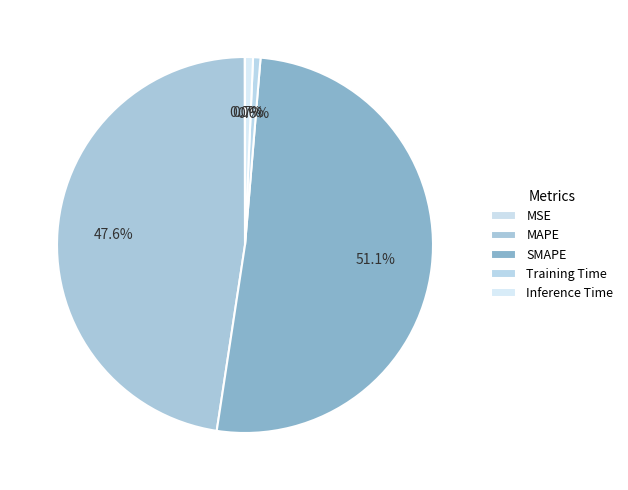

To the nearest percent, what is the combined percentage of MAPE and Training Time?

48%